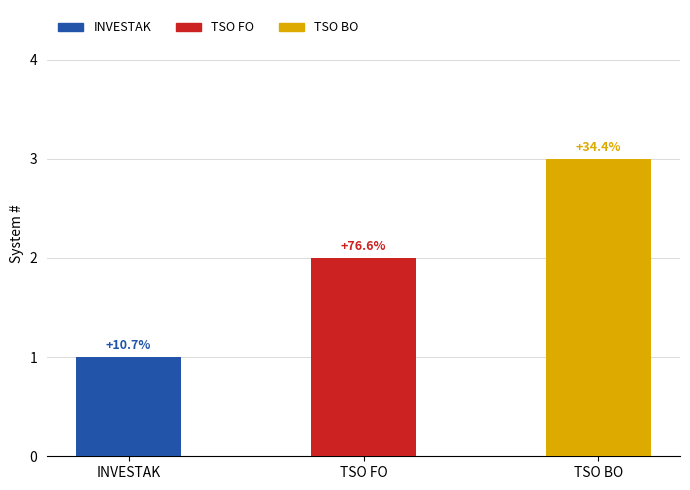

What is the value of the 3rd bar from the left?

3